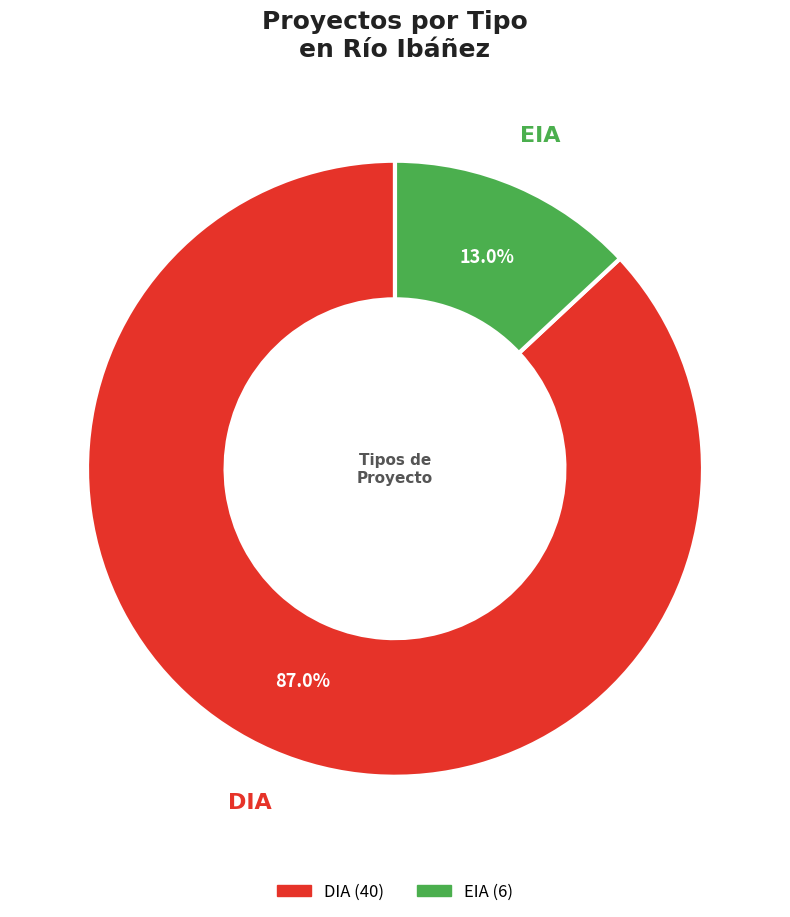

Is there any slice that represents more than half of the pie?

Yes